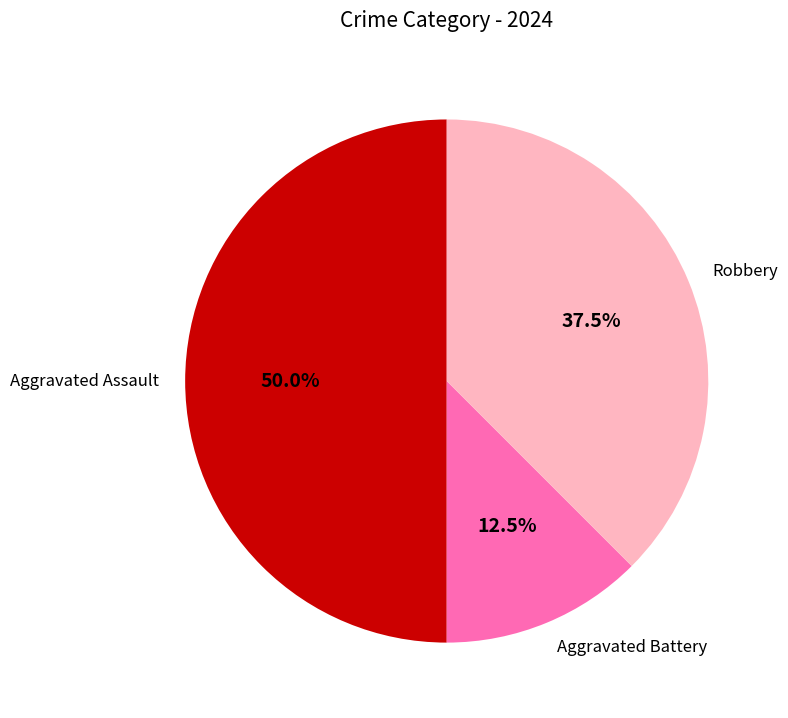

Is Robbery the majority of the pie?

No